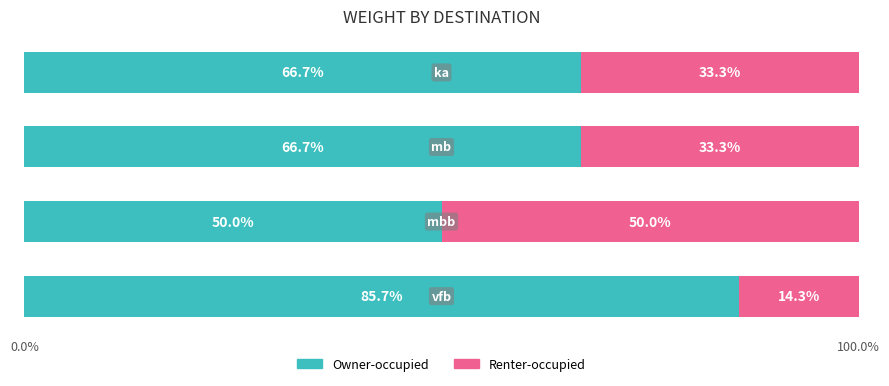

What is the difference between the maximum and minimum values in the Owner-occupied series?

35.7